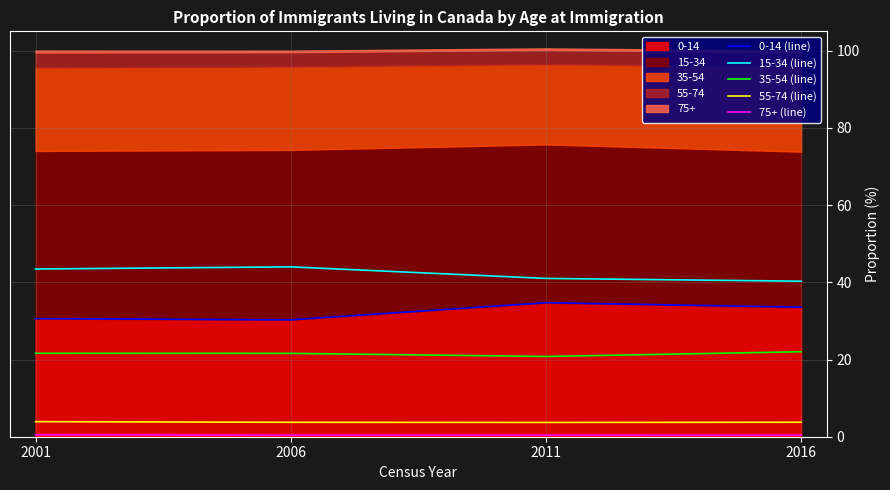

What is the difference between the second highest and second lowest values in the 15-34 (line) series?

2.4